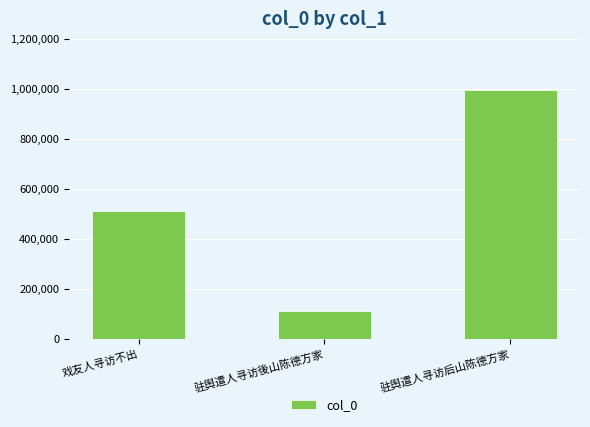

Are the bars horizontal?

No